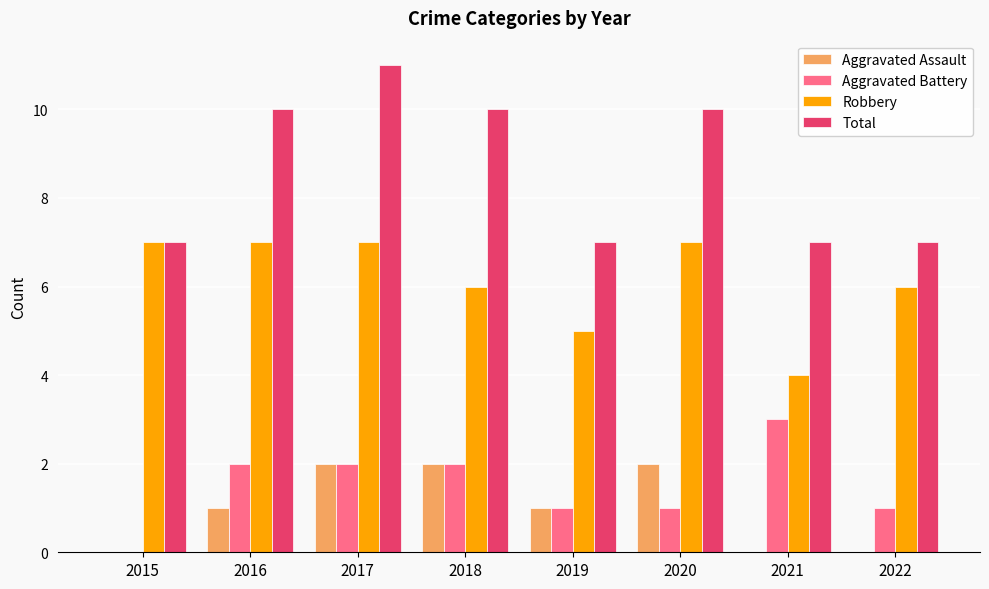

Reading left to right, what are all the values shown in this chart?

Aggravated Assault: 0	1	2	2	1	2	0	0
Aggravated Battery: 0	2	2	2	1	1	3	1
Robbery: 7	7	7	6	5	7	4	6
Total: 7	10	11	10	7	10	7	7